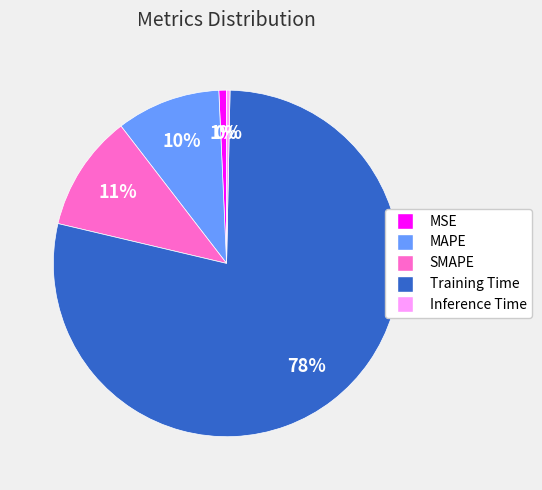

Which slice is the largest?

Training Time